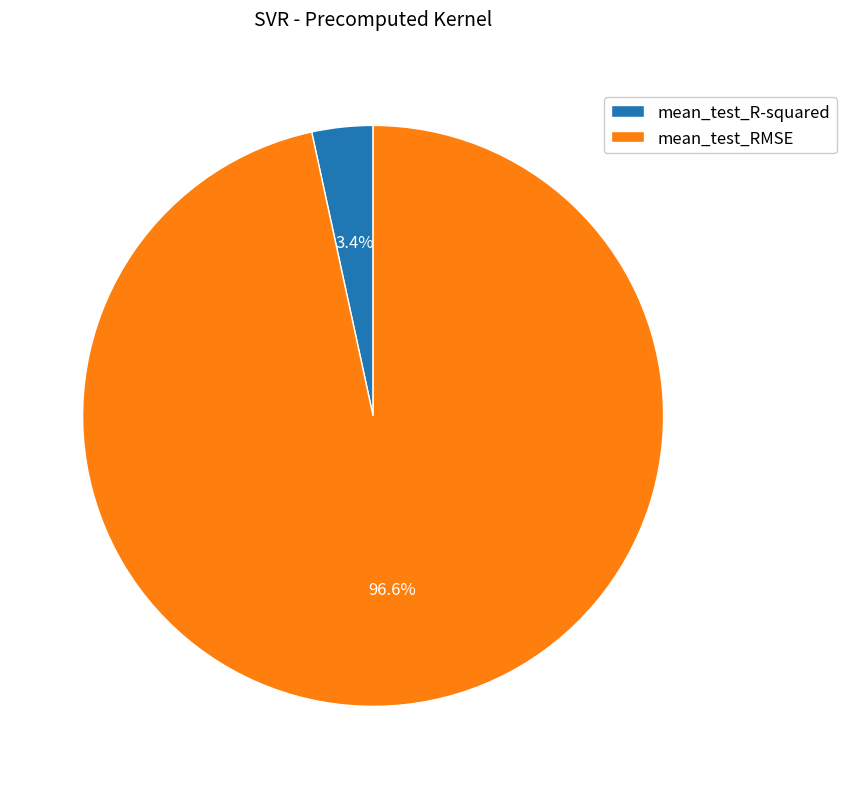

What percentage is the mean_test_RMSE slice, to the nearest percent?

97%